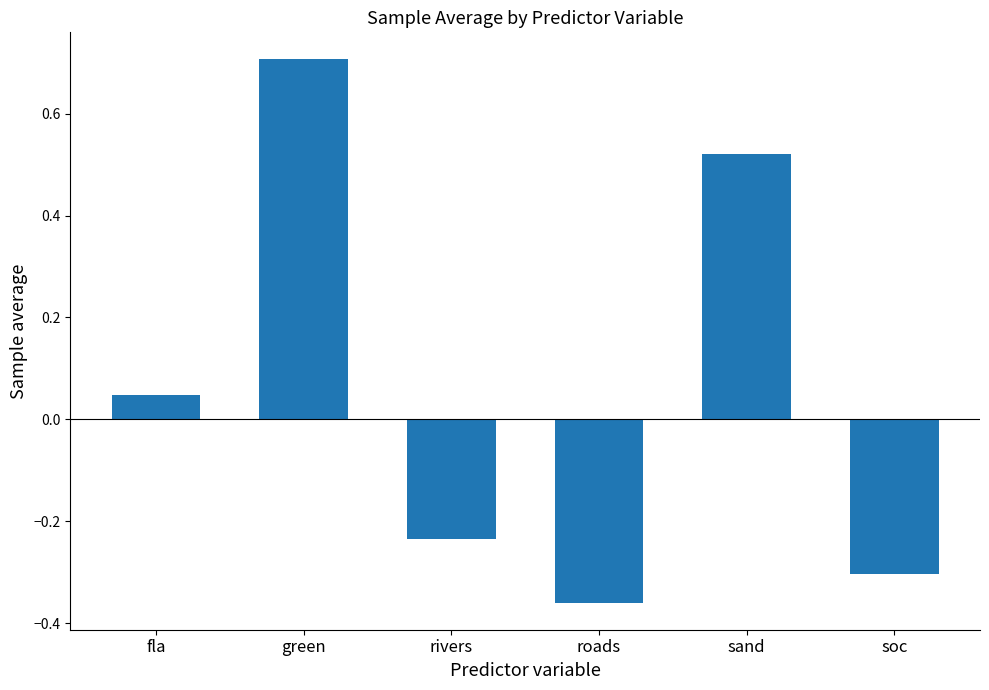

What is the difference between the maximum and minimum values?

1.1